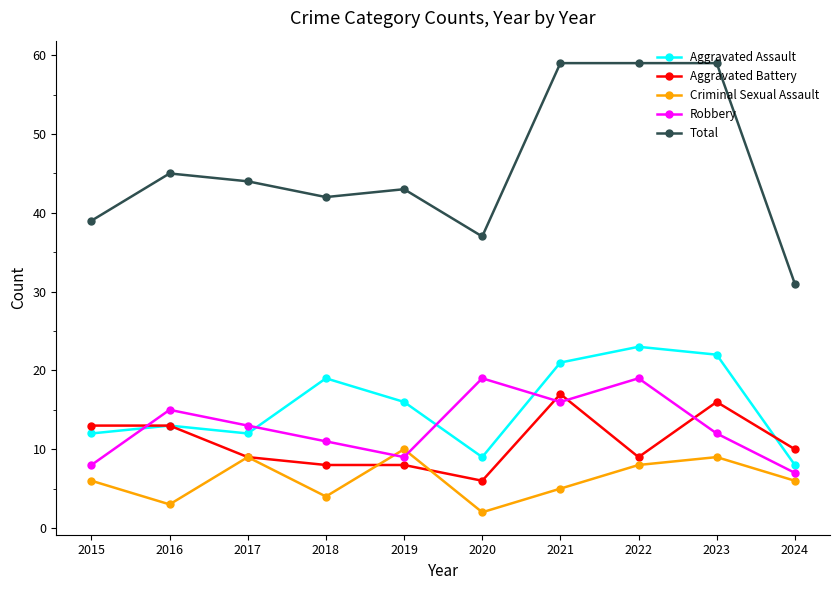

True or false: Criminal Sexual Assault has more than 2 points higher than both neighbors.

True